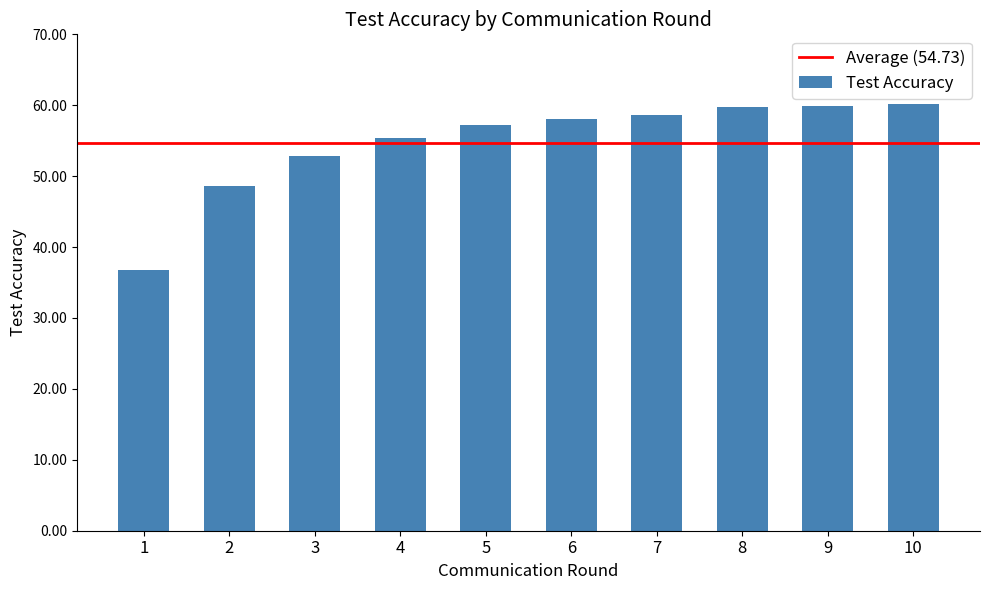

How many data points does each series have?

10